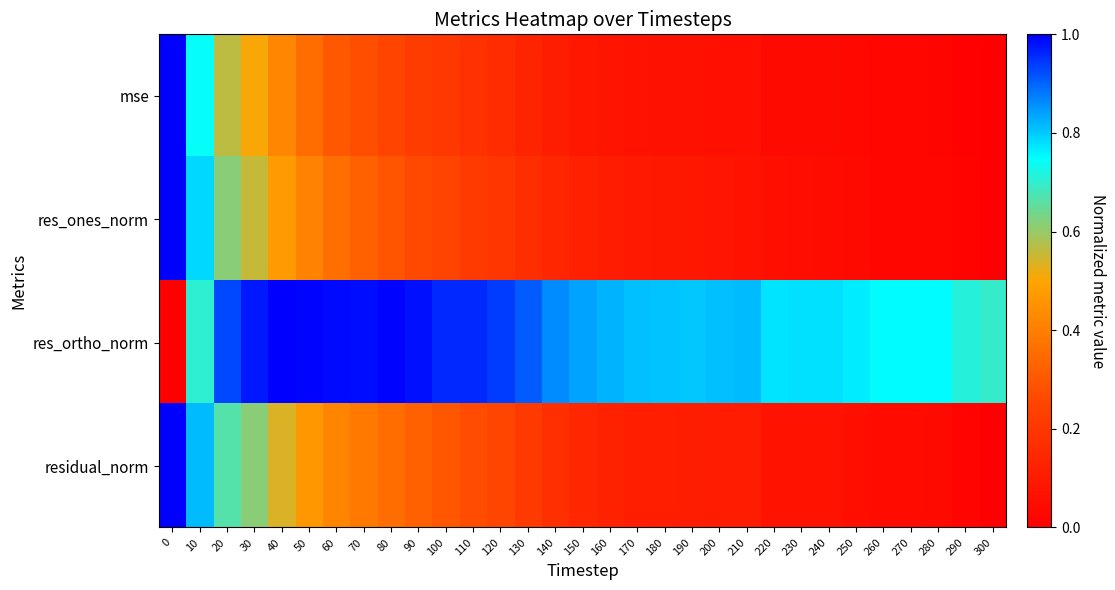

What is the total value across all series at 10?

3.1